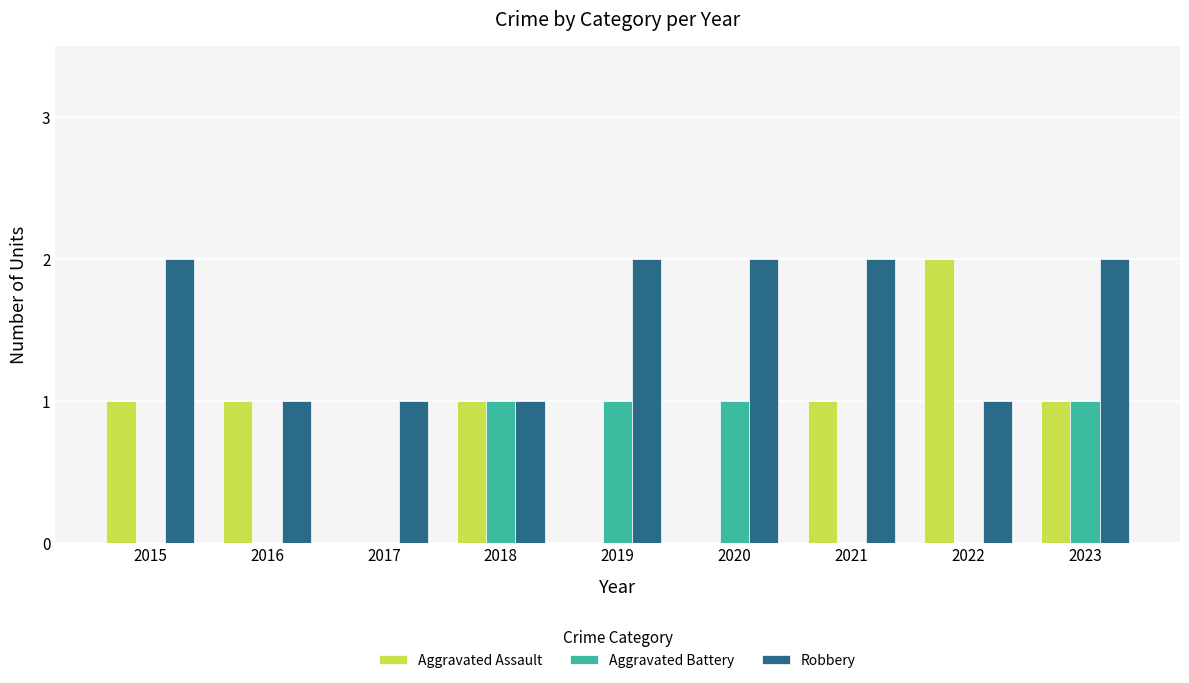

The Aggravated Battery series shows 0 at 2020. True or false?

False